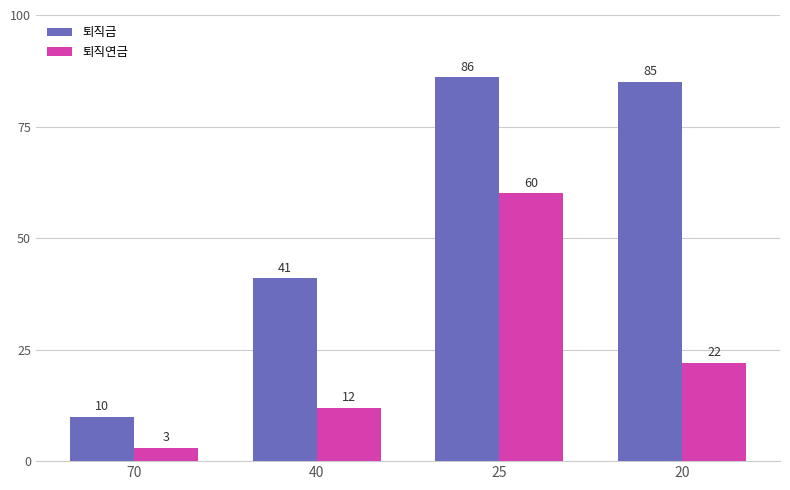

Reading left to right, extract all data points from this chart.

퇴직금: 10	41	86	85
퇴직연금: 3	12	60	22